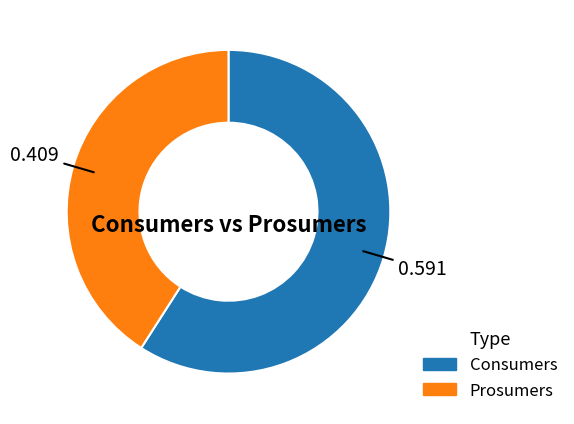

Is it true that Prosumers is 41% of the pie?

True